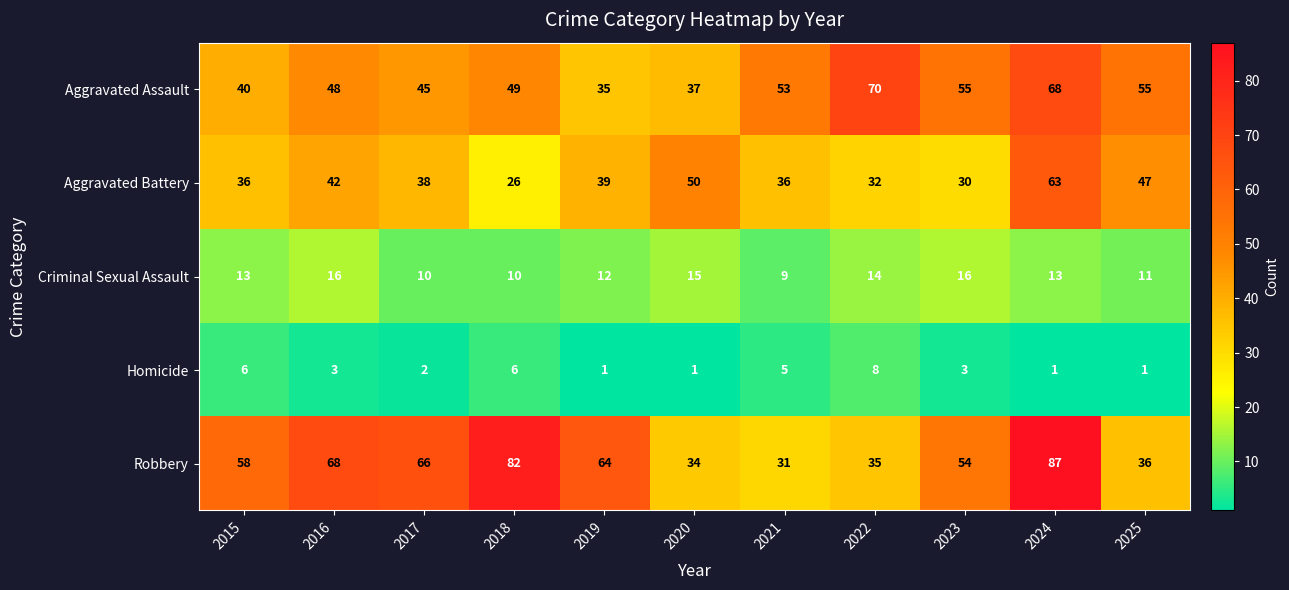

Count the number of data series in this chart.

5